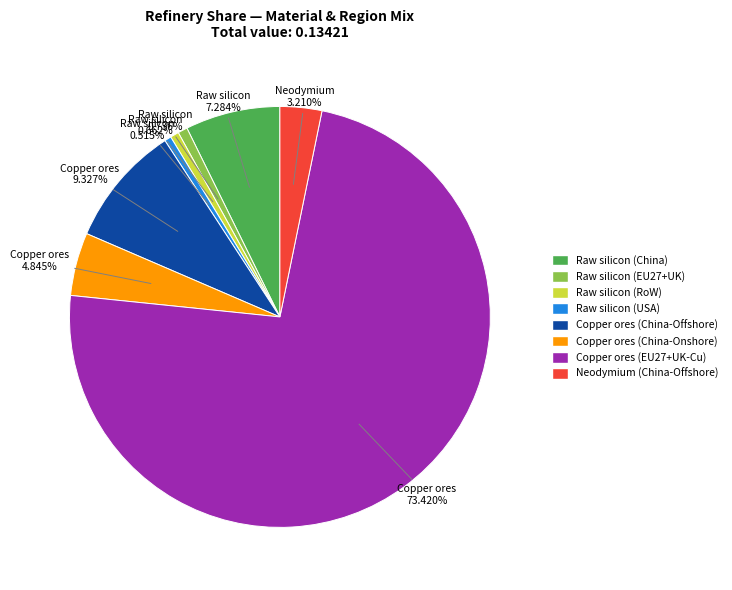

How many segments does this pie chart have?

8